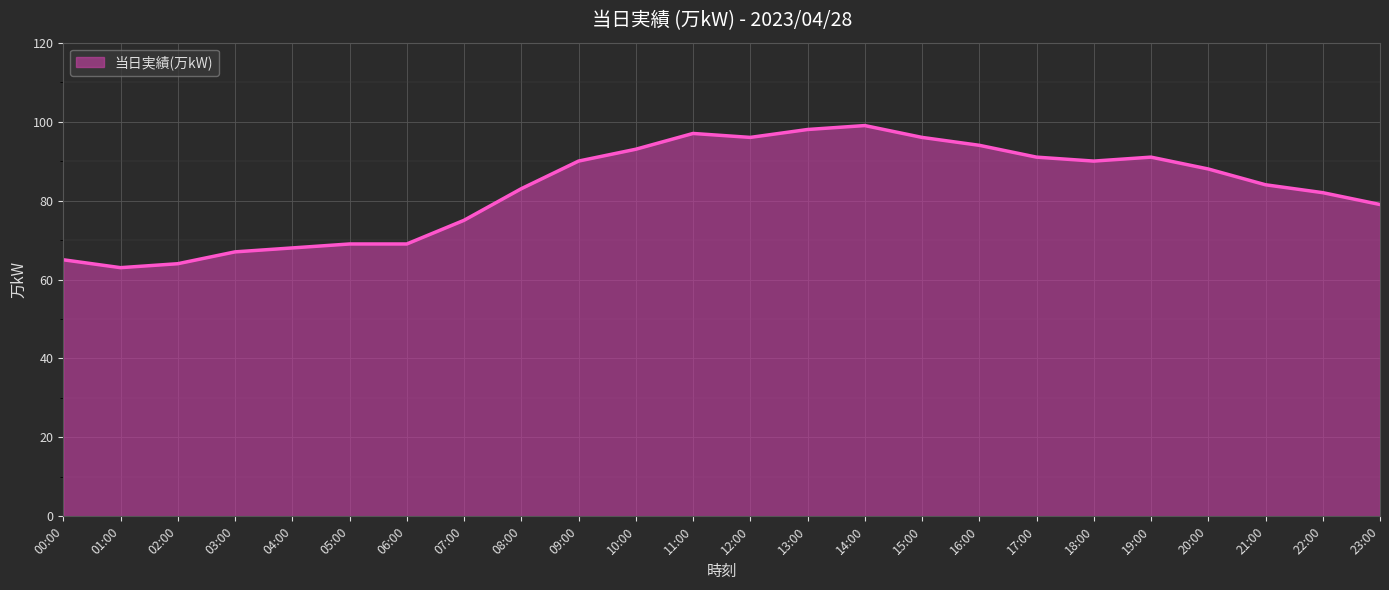

How many values are below 88?

12